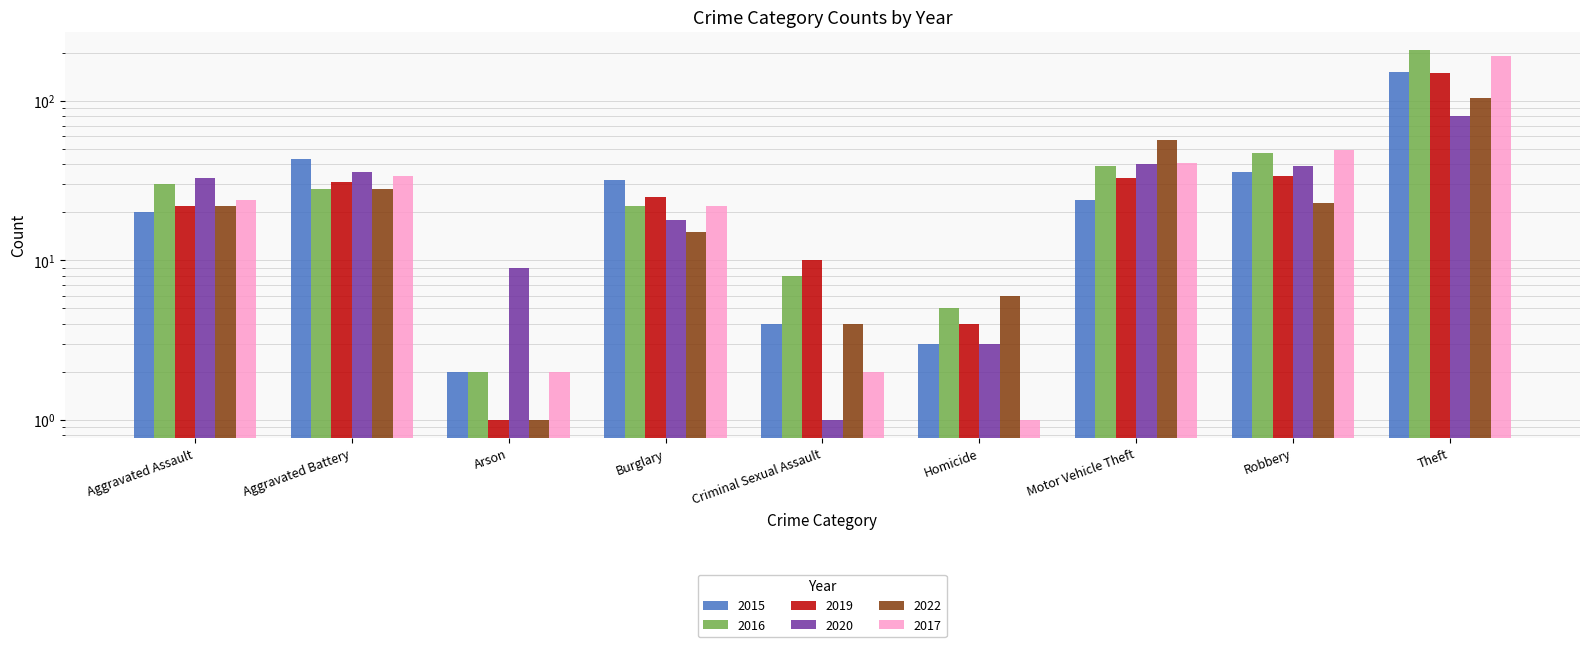

What are all the series names shown in the legend?

2015, 2016, 2019, 2020, 2022, 2017